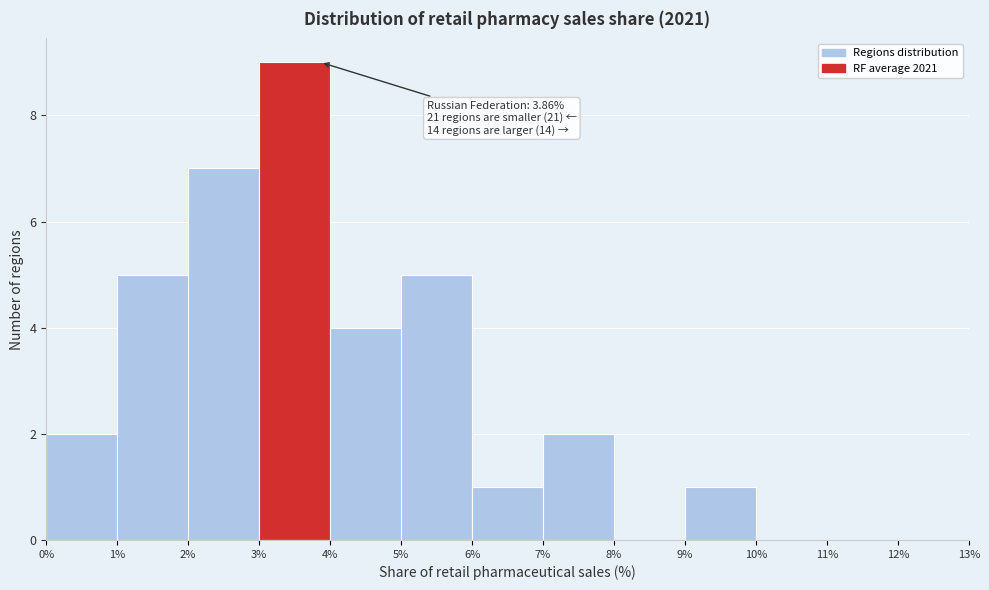

Over which range of the x-axis is the bar tallest?

3% to 4%